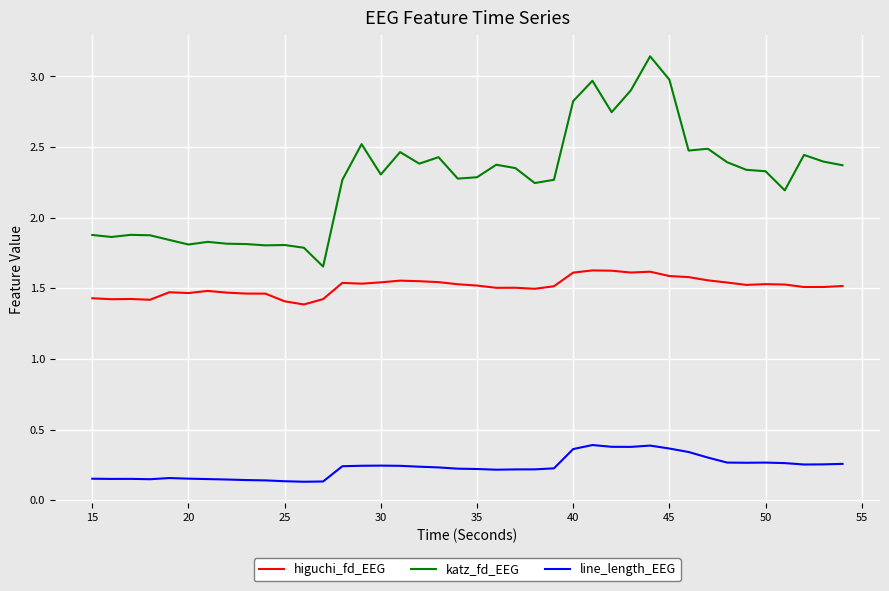

Rank the series by their average value, from highest to lowest.

katz_fd_EEG, higuchi_fd_EEG, line_length_EEG